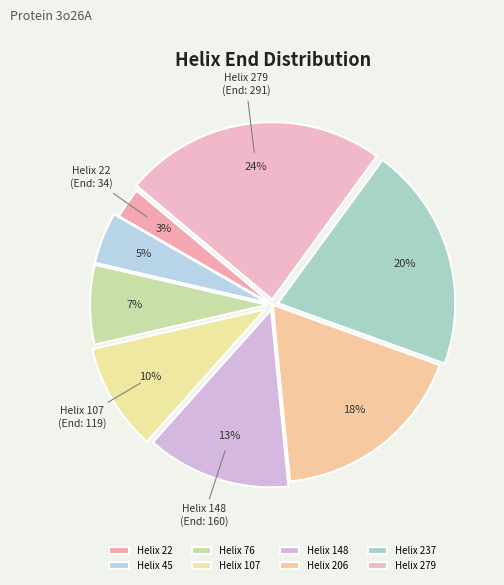

Rank the categories by value from highest to lowest.

Helix 279, Helix 237, Helix 206, Helix 148, Helix 107, Helix 76, Helix 45, Helix 22